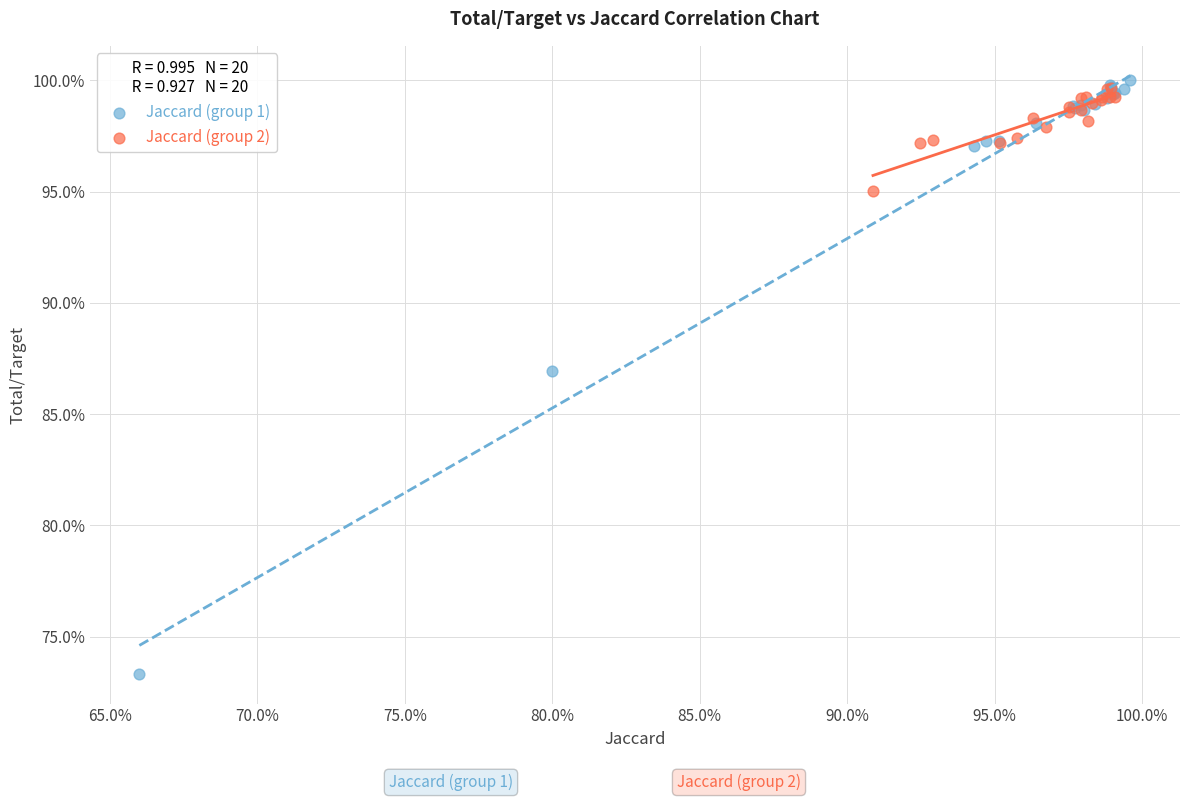

What are all the series names shown in the legend?

Jaccard (group 1), Jaccard (group 2)